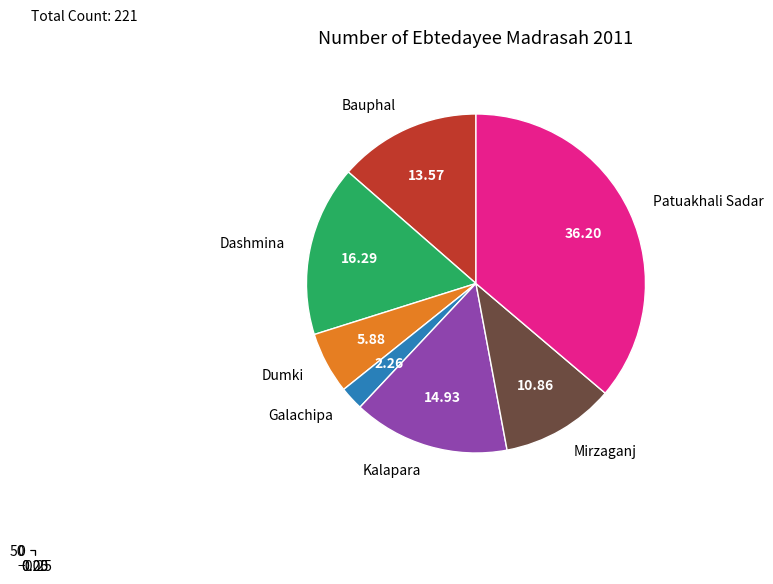

What percentage is NOT represented by Dumki?

94.1%